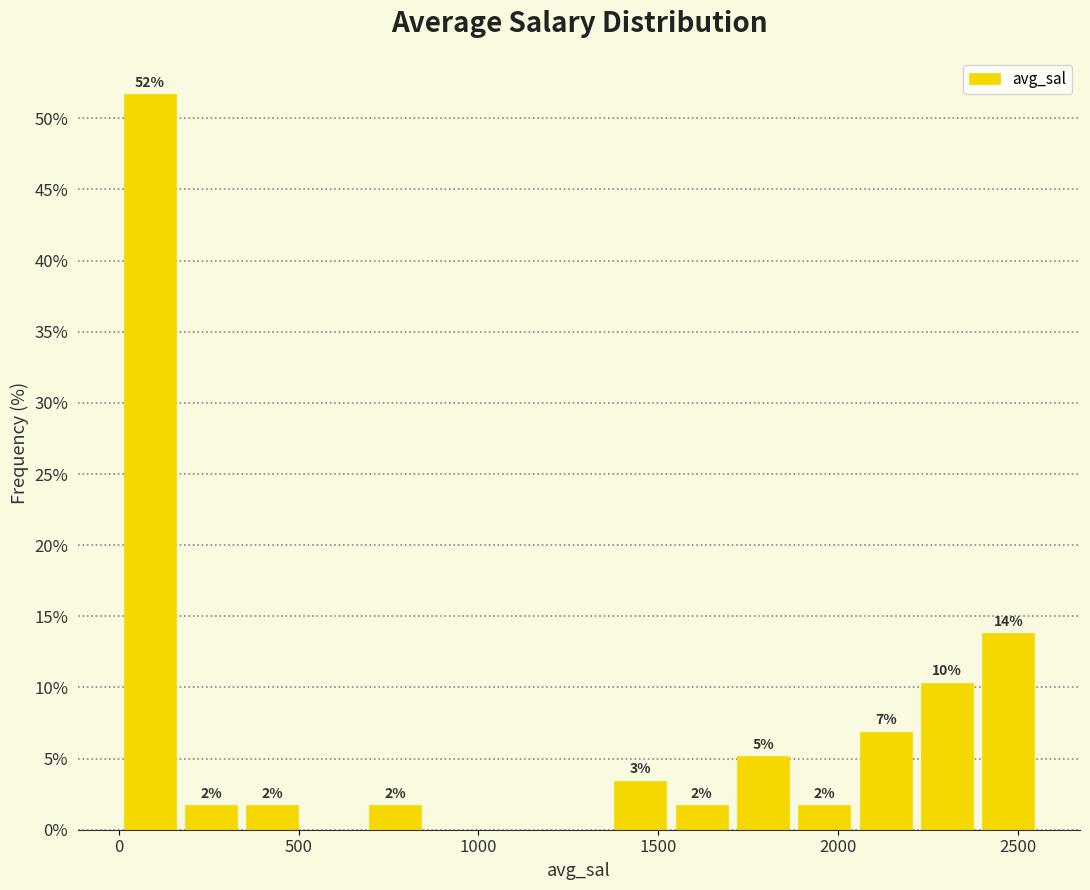

Around what value on the x-axis is the tallest bar? Give the approximate position of its centre, as read against the axis.

100